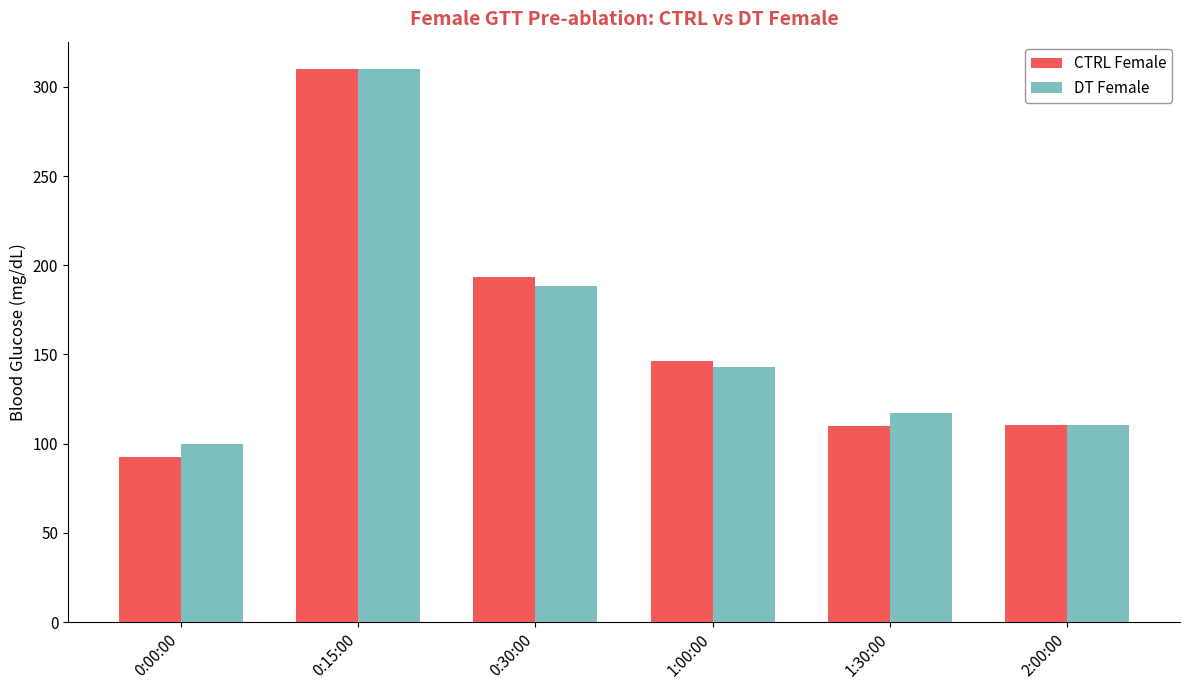

Is the value of CTRL Female at 2:00:00 greater than the value of DT Female at 1:30:00?

No